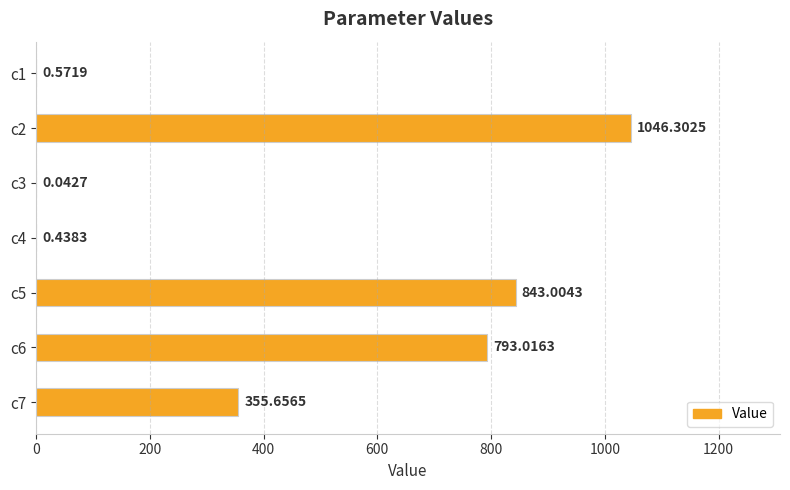

Approximately how many times larger is the value at c6 compared to c2?

0.8